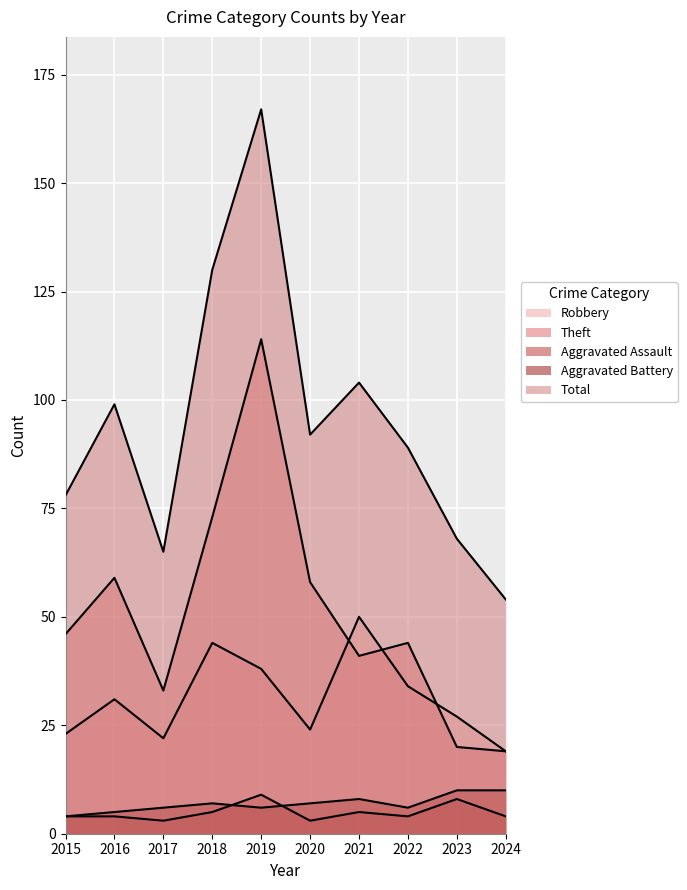

What is the lowest value of the Aggravated Assault series?

3